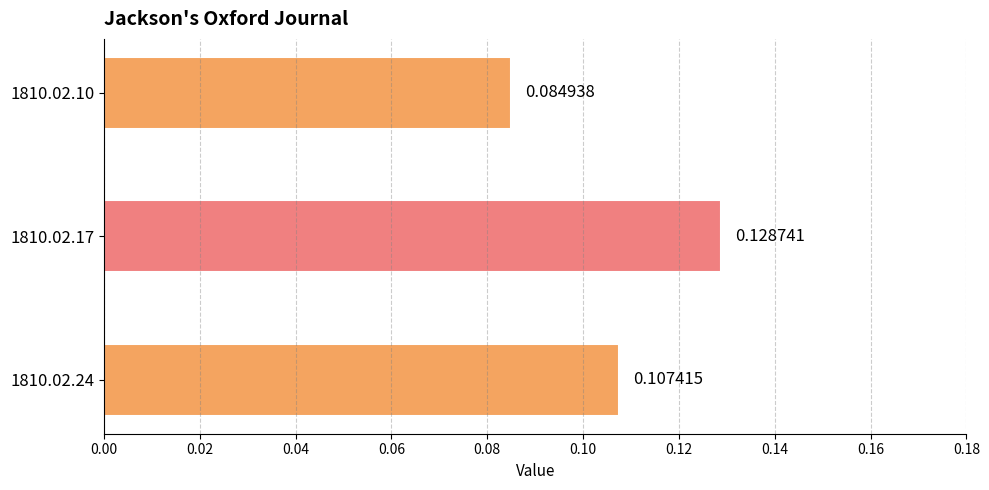

Which has a higher value, 1810.02.10 or 1810.02.24?

1810.02.24